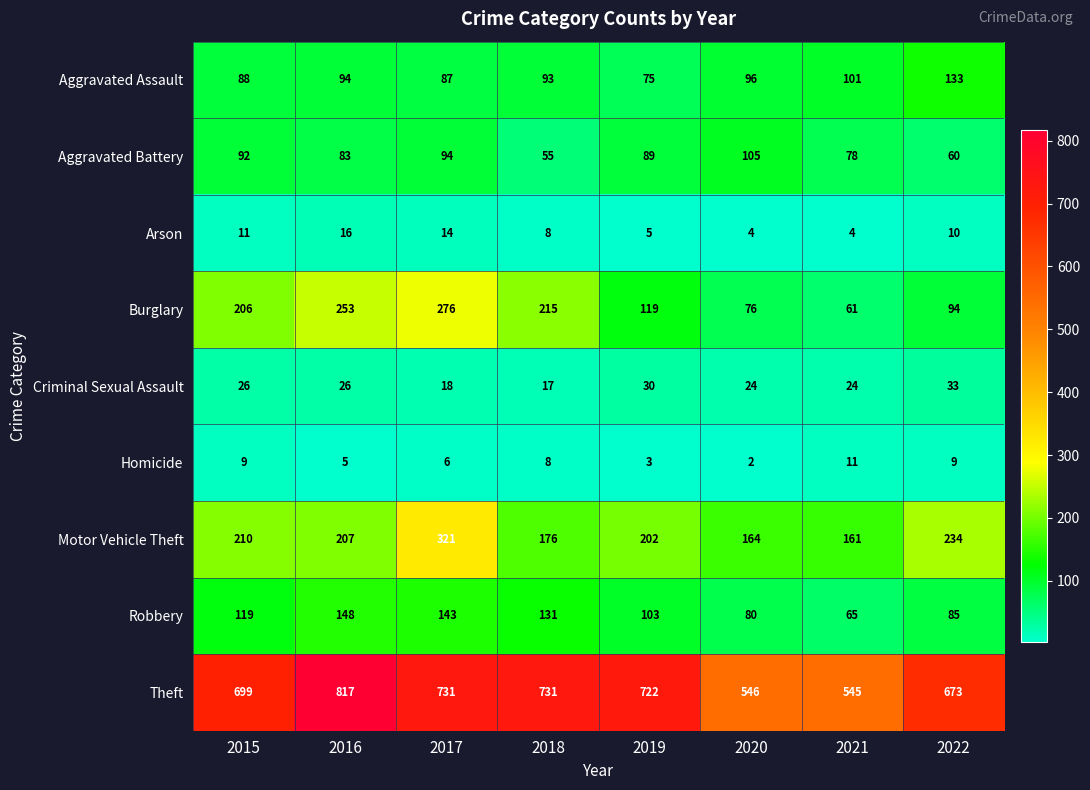

Is it true that Robbery equals 65 at 2021?

True